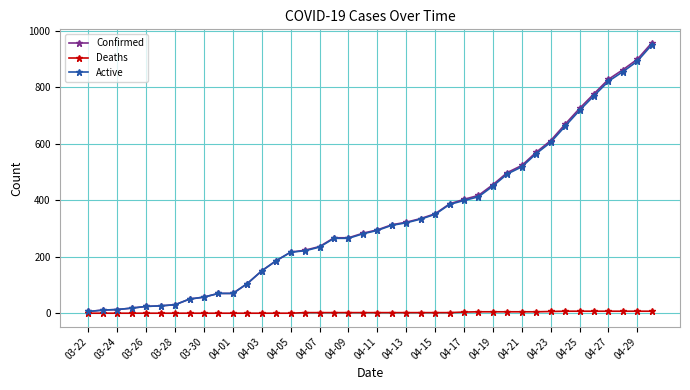

At how many categories does at least one series exceed 750?

5